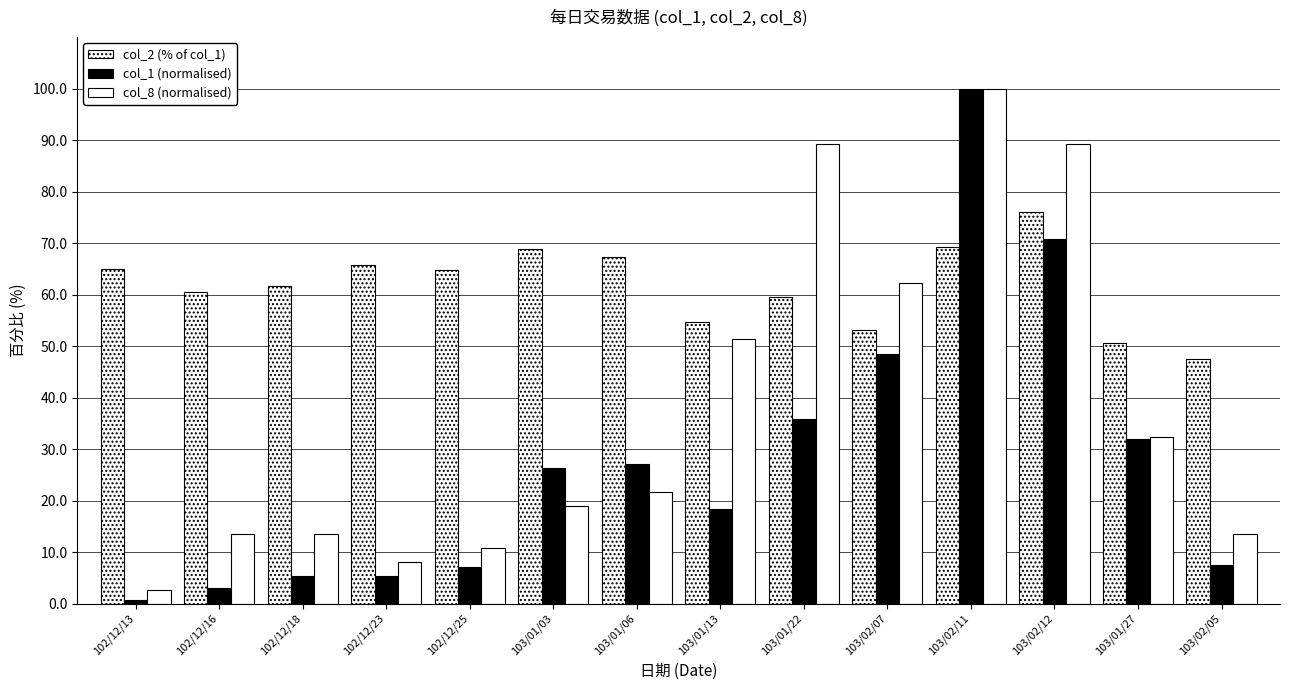

How many values in the col_8 (normalised) series are below 21?

7